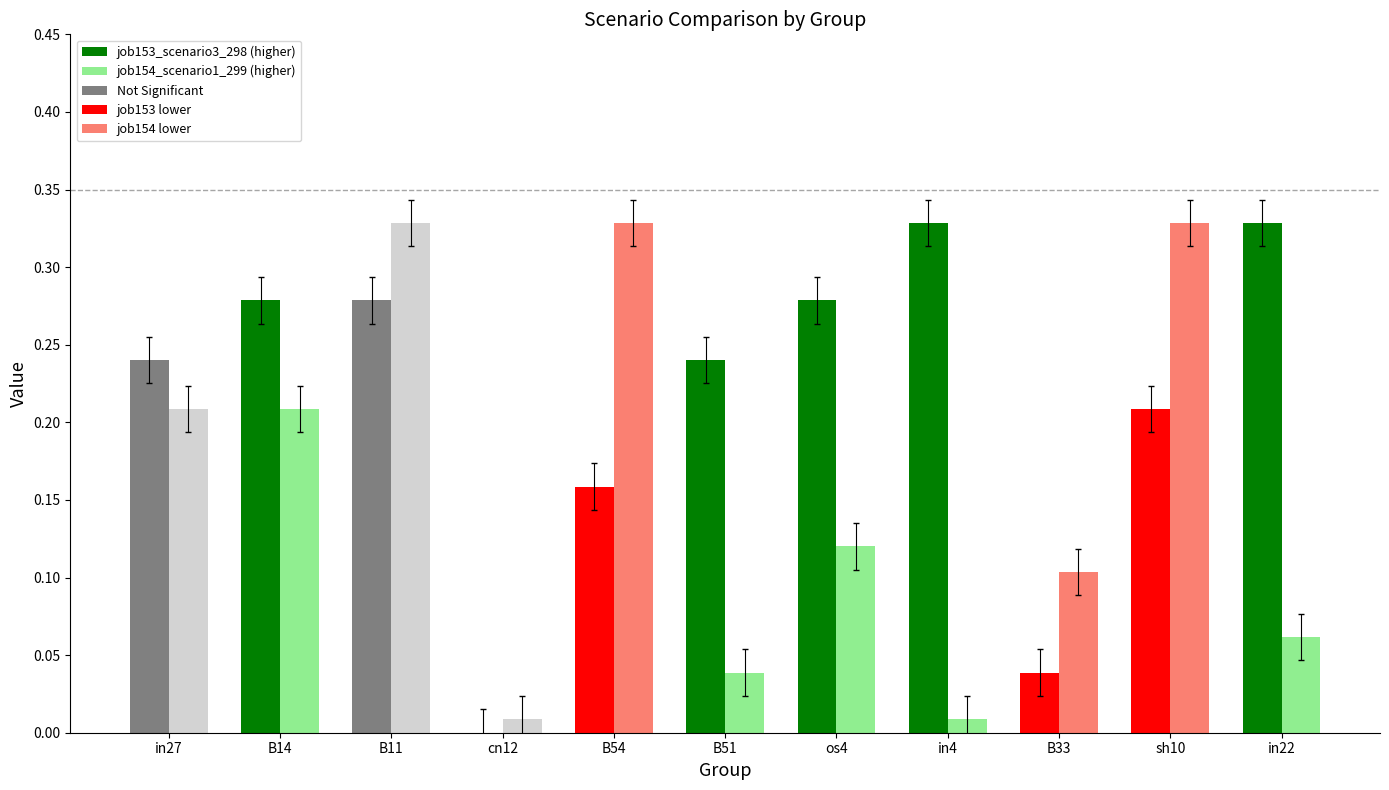

At which category is the sum across all series the highest?

B11